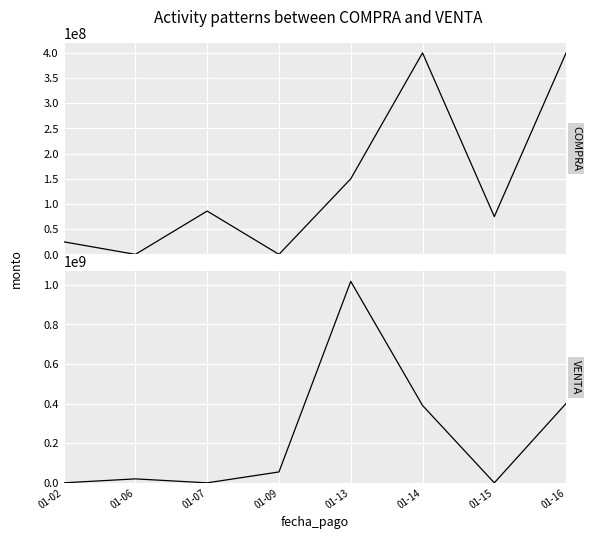

Reading left to right, what are all the values shown in this chart?

COMPRA: 01-02=25000000	01-06=0	01-07=86000000	01-09=0	01-13=150000000	01-14=399996427	01-15=75000000	01-16=399996219
VENTA: 01-02=0	01-06=20000000	01-07=0	01-09=55000000	01-13=1017063989	01-14=390670559	01-15=0	01-16=400754385